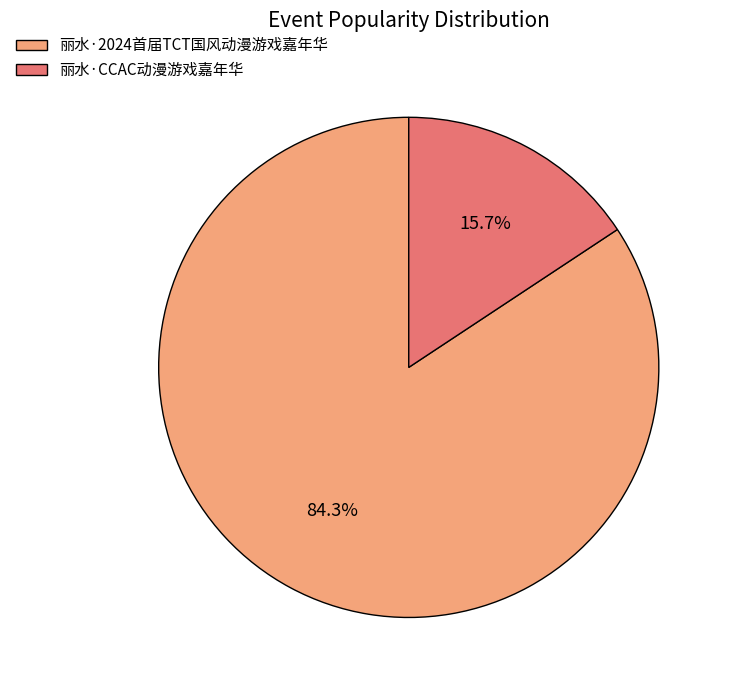

Between 丽水·2024首届TCT国风动漫游戏嘉年华 and 丽水·CCAC动漫游戏嘉年华, which is larger?

丽水·2024首届TCT国风动漫游戏嘉年华